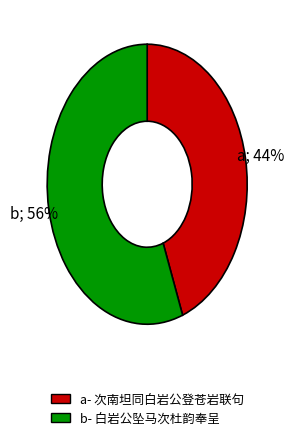

To the nearest percent, what portion does b- 白岩公坠马次杜韵奉呈 represent?

56%